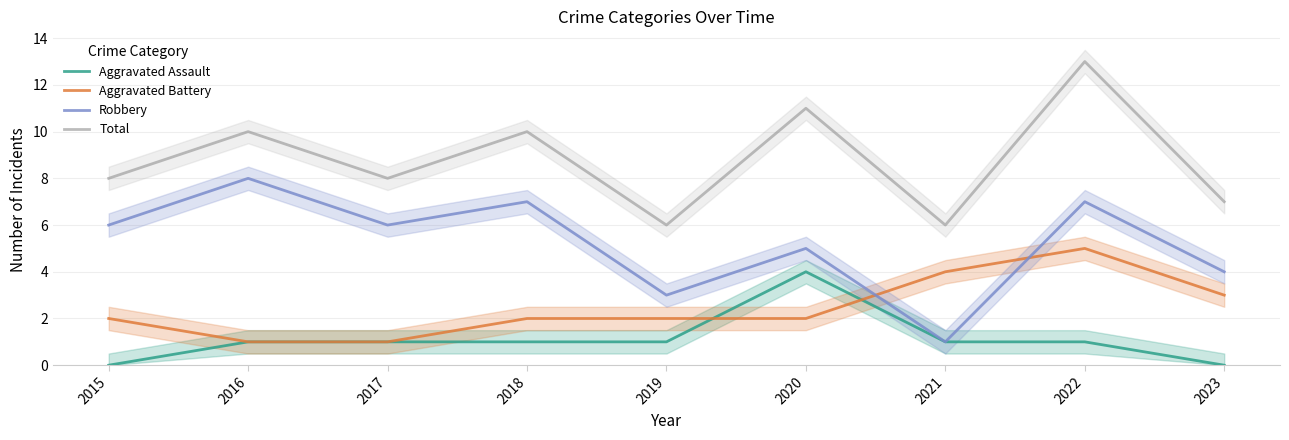

Reading right to left, transcribe all the data shown in this chart.

Aggravated Assault: 0	1	1	4	1	1	1	1	0
Aggravated Battery: 3	5	4	2	2	2	1	1	2
Robbery: 4	7	1	5	3	7	6	8	6
Total: 7	13	6	11	6	10	8	10	8